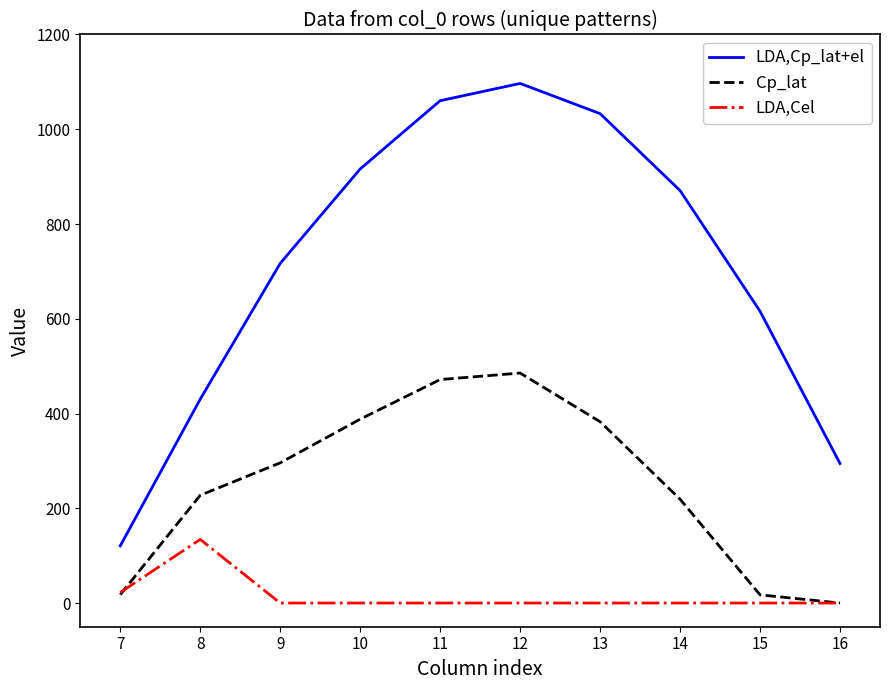

True or false: LDA,Cp_lat+el and Cp_lat intersect in this chart.

False